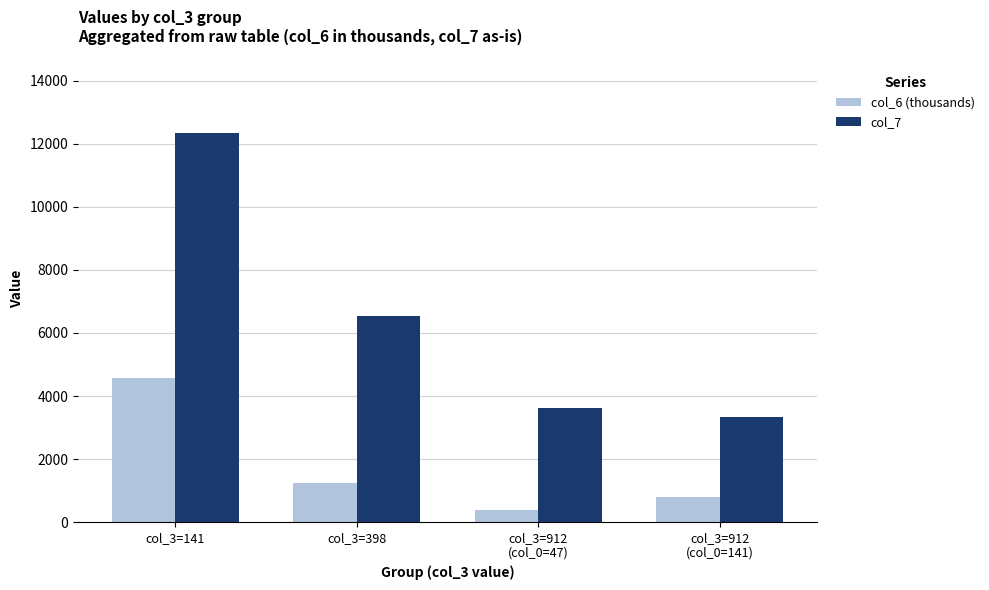

List the series in order of their overall mean, highest first.

col_7, col_6 (thousands)